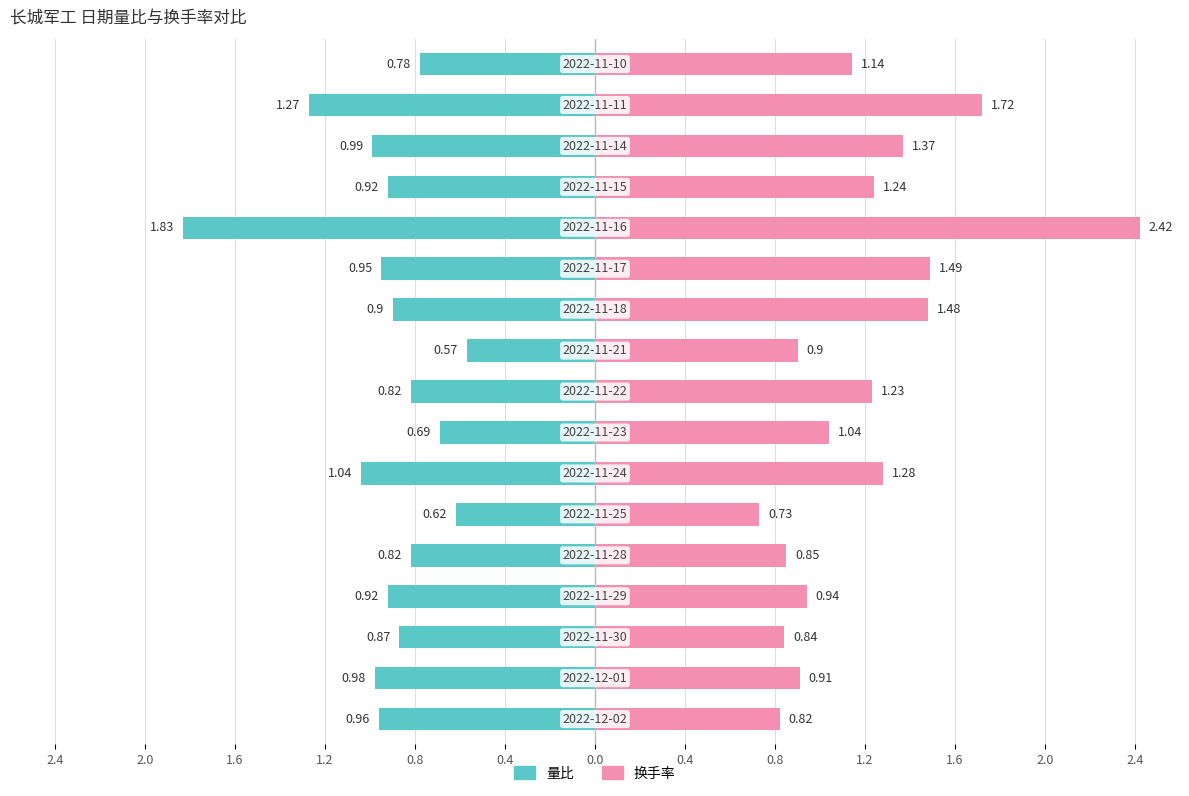

Reading right to left, transcribe all the data shown in this chart.

量比: 2022-11-10=0.8	2022-11-11=1.3	2022-11-14=1.0	2022-11-15=0.9	2022-11-16=1.8	2022-11-17=0.9	2022-11-18=0.9	2022-11-21=0.6	2022-11-22=0.8	2022-11-23=0.7	2022-11-24=1.0	2022-11-25=0.6	2022-11-28=0.8	2022-11-29=0.9	2022-11-30=0.9	2022-12-01=1.0	2022-12-02=1.0
换手率: 2022-11-10=1.1	2022-11-11=1.7	2022-11-14=1.4	2022-11-15=1.2	2022-11-16=2.4	2022-11-17=1.5	2022-11-18=1.5	2022-11-21=0.9	2022-11-22=1.2	2022-11-23=1.0	2022-11-24=1.3	2022-11-25=0.7	2022-11-28=0.8	2022-11-29=0.9	2022-11-30=0.8	2022-12-01=0.9	2022-12-02=0.8